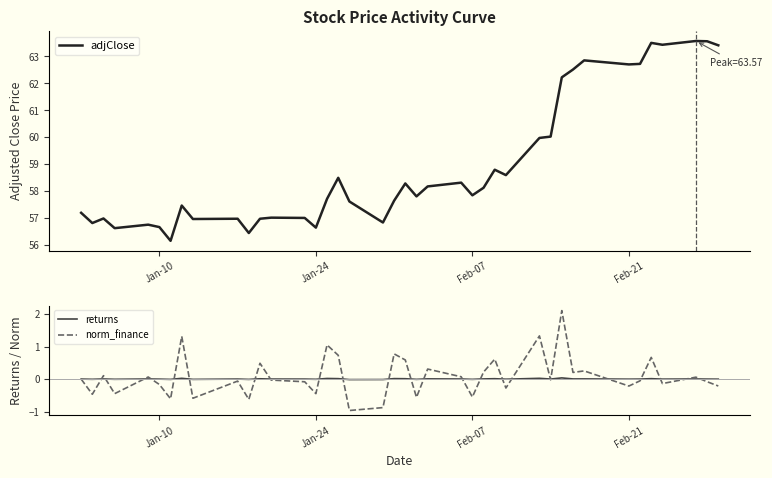

What is the minimum value for adjClose?

56.2